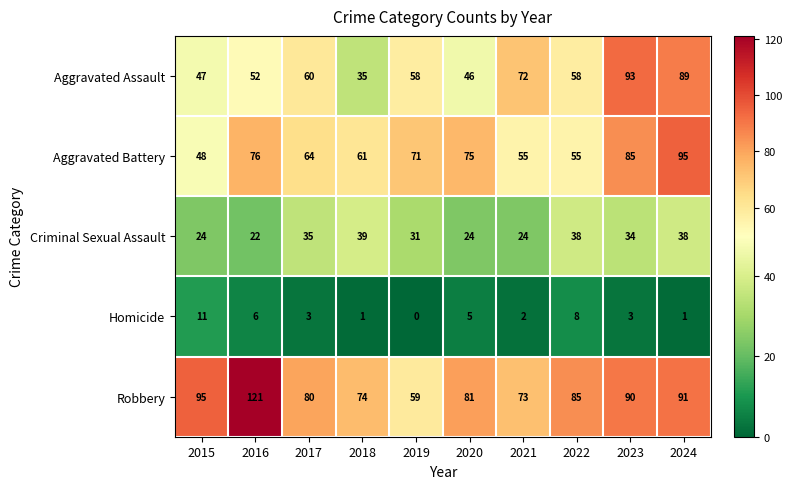

What is the sum of the Criminal Sexual Assault values at 2019 and 2020?

55